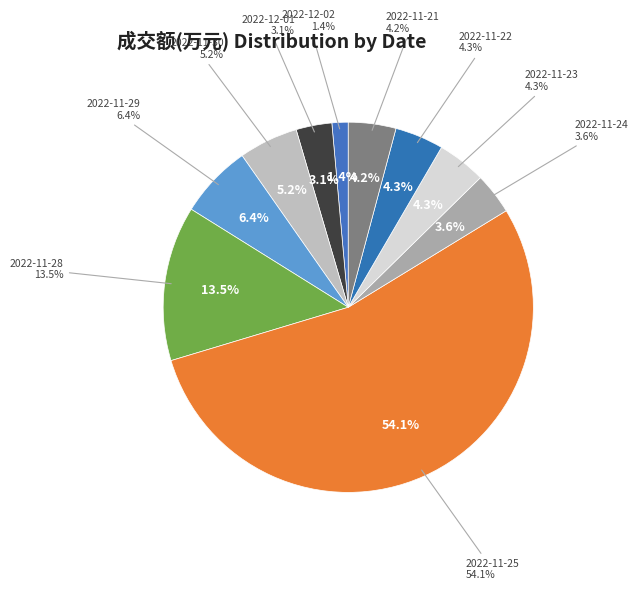

Approximately how many times larger is the value at 2022-11-21 compared to 2022-11-29?

0.6